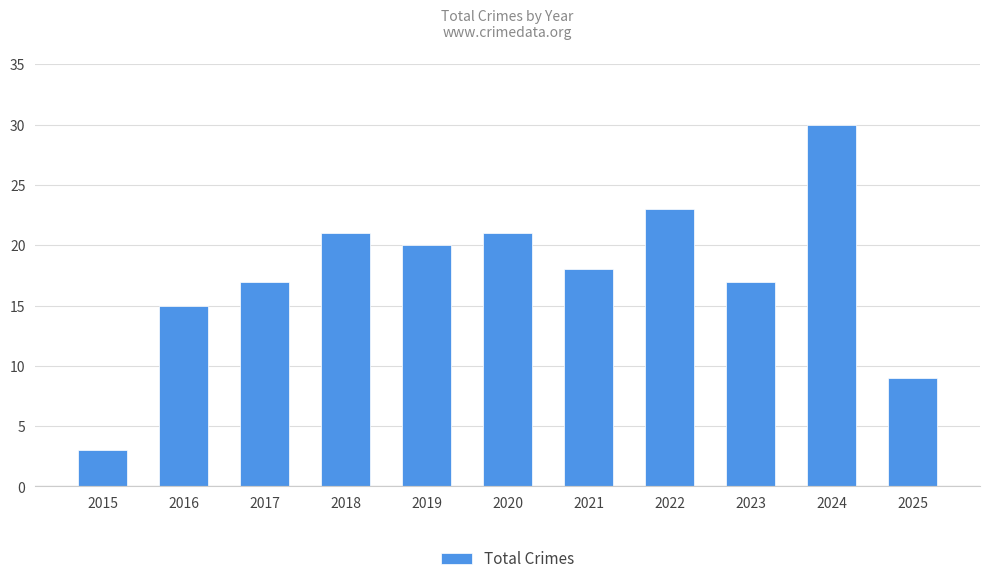

What is the difference between the second highest and second lowest values?

14